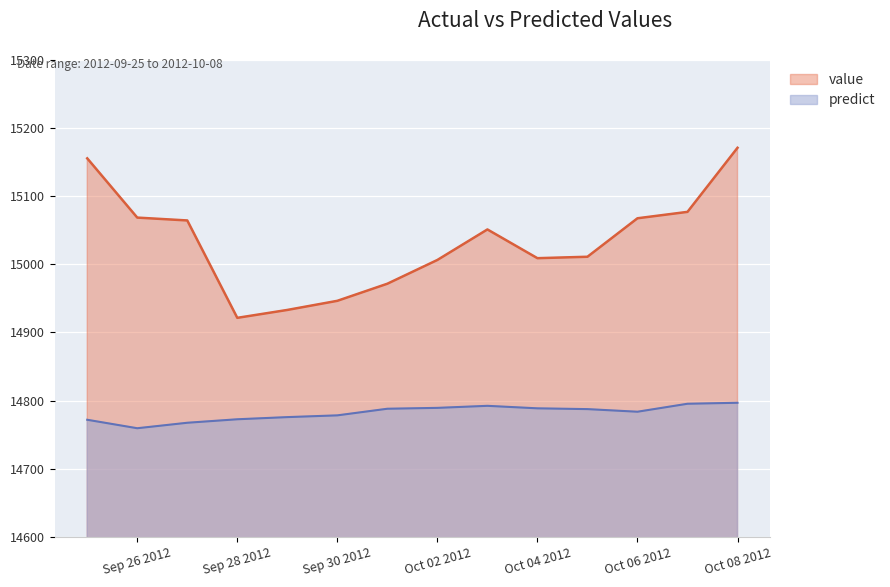

Where does the predict series first go above 14787?

2012-10-01